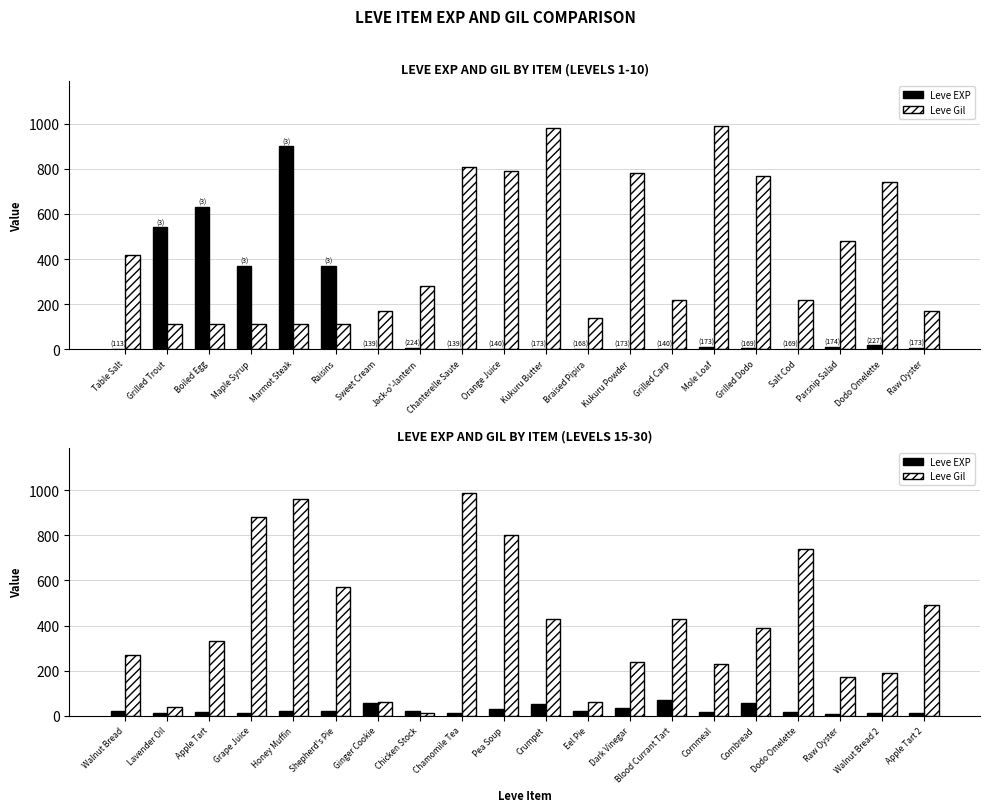

Which category has the lowest value in the Leve EXP series?

Raw Oyster